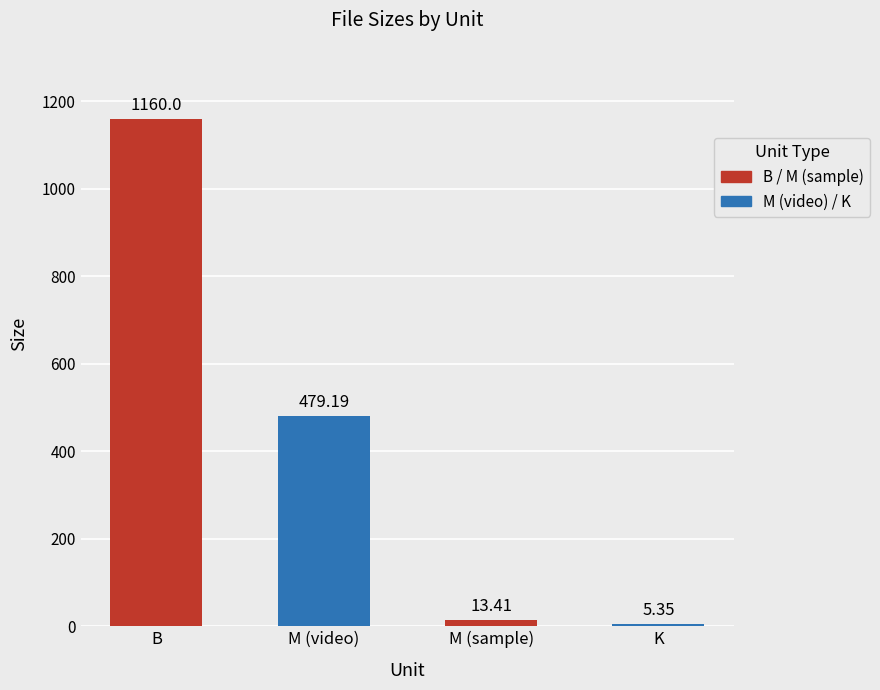

What is the difference between the values at M (video) and B?

680.8